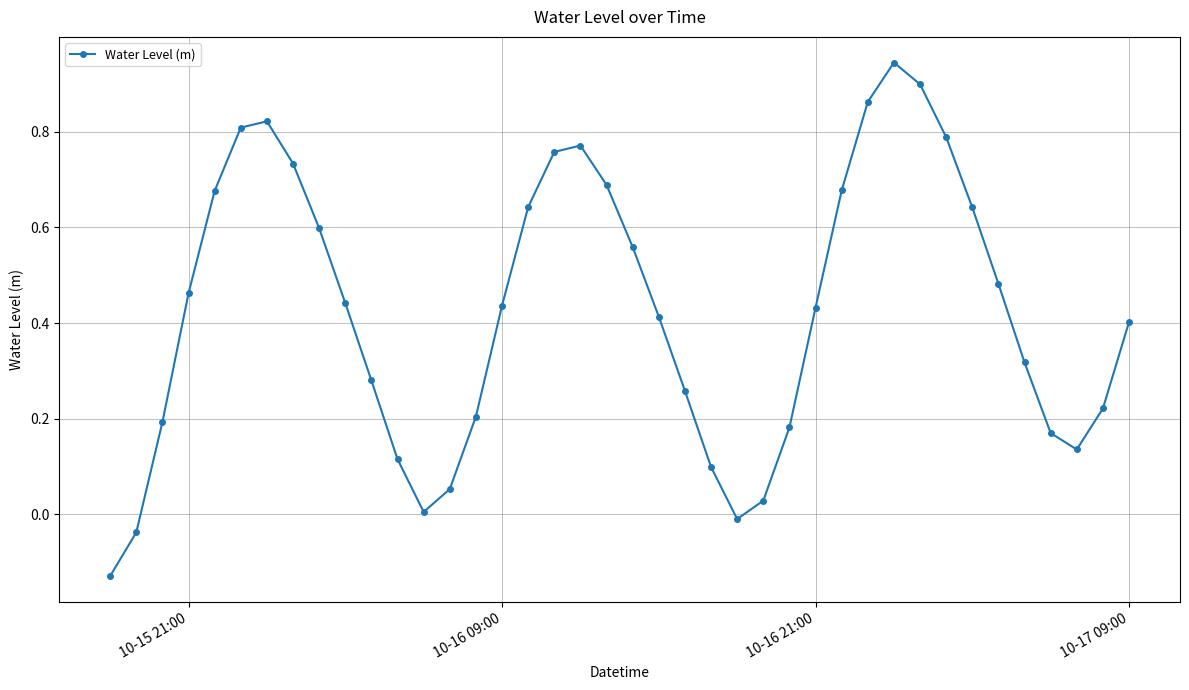

What is the difference between the maximum and minimum values?

1.1